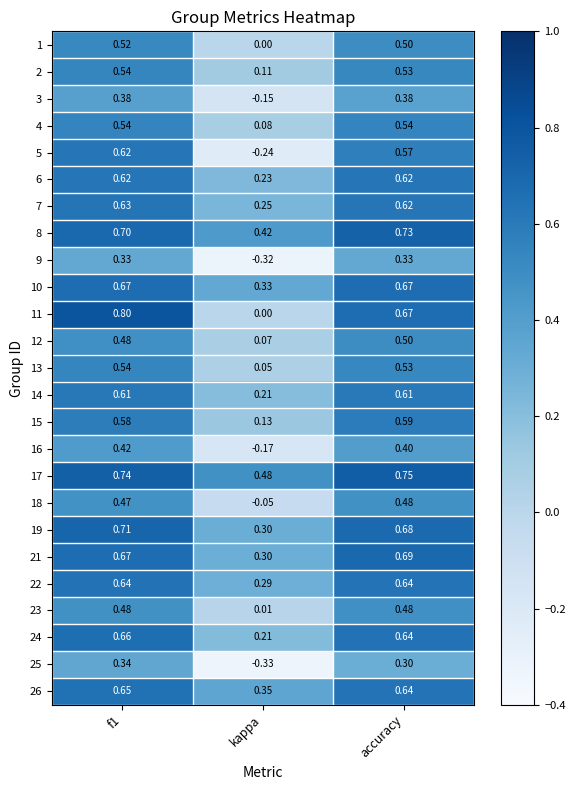

How many categories are shown in the chart?

3